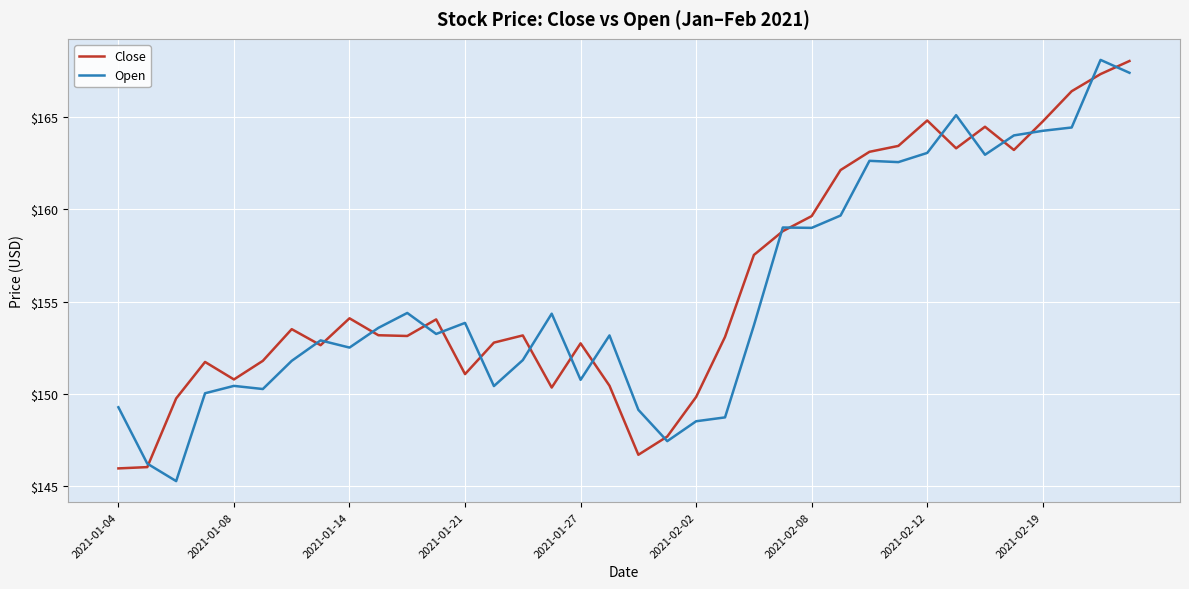

What is the maximum value shown in the chart?

168.1